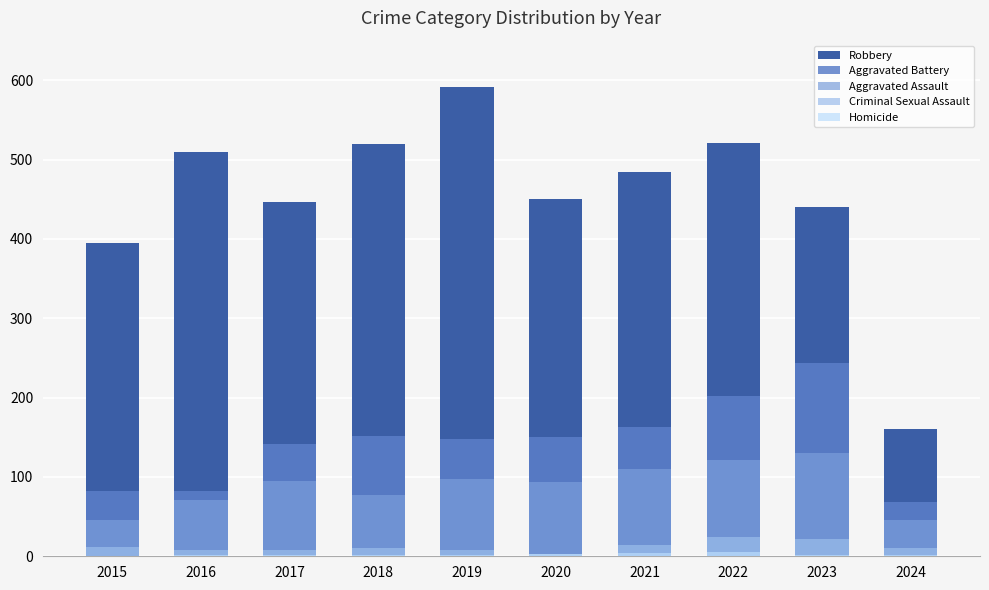

At which label is Robbery closest to 375?

2015